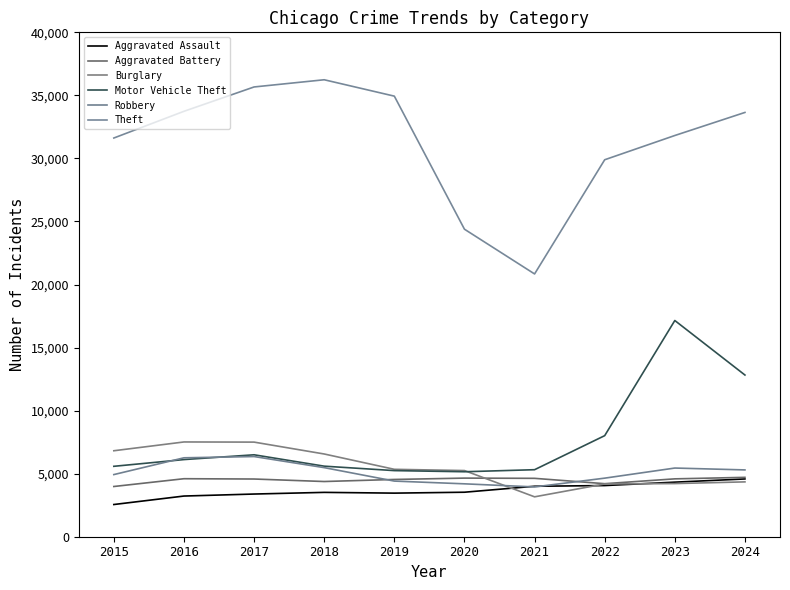

Does the chart have visible grid lines?

No